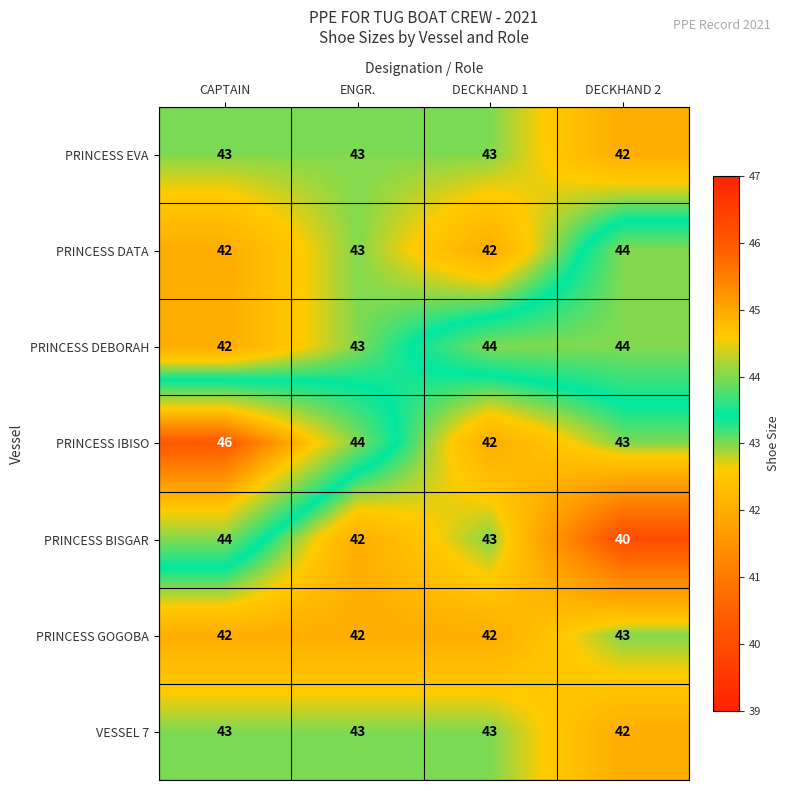

At how many categories does at least one series exceed 42?

4